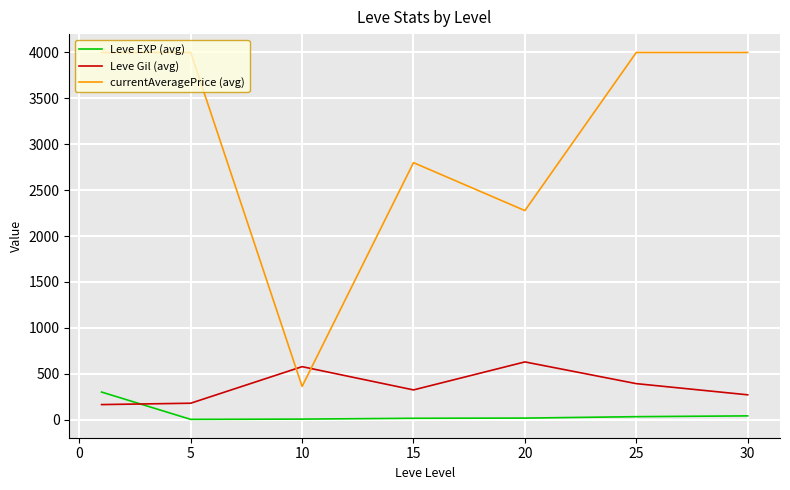

What is the difference between the maximum and minimum values in the currentAveragePrice (avg) series?

3638.9